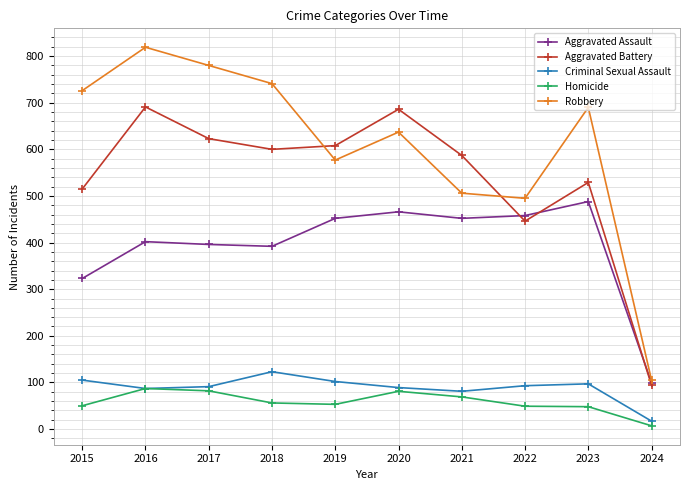

At which category does Criminal Sexual Assault reach its first local peak?

2018